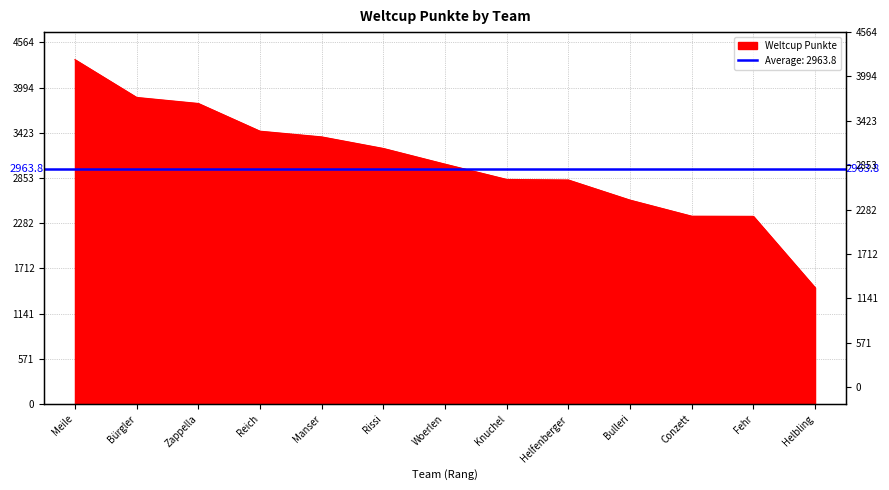

Which category has the highest value across all series?

Meile